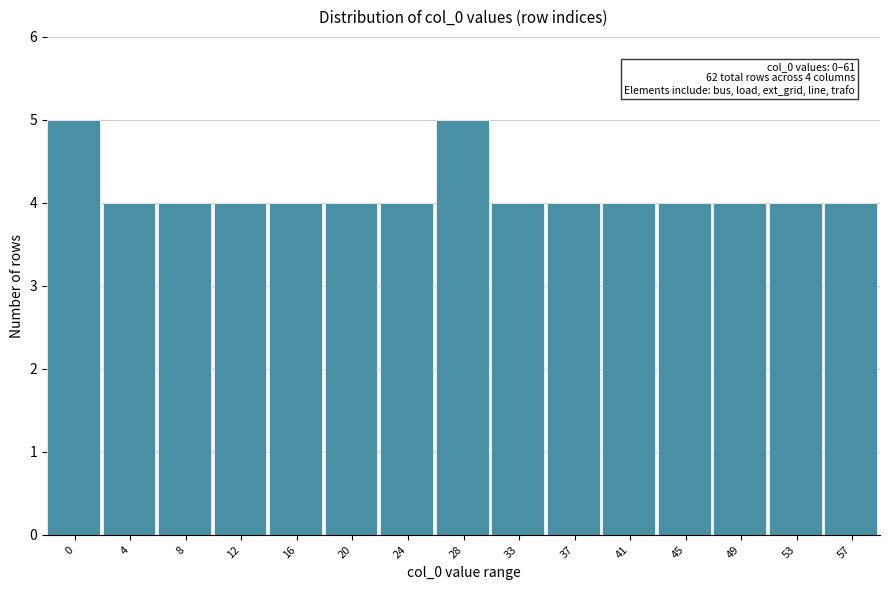

Reading left to right, what are all the values shown in this chart?

5	4	4	4	4	4	4	5	4	4	4	4	4	4	4